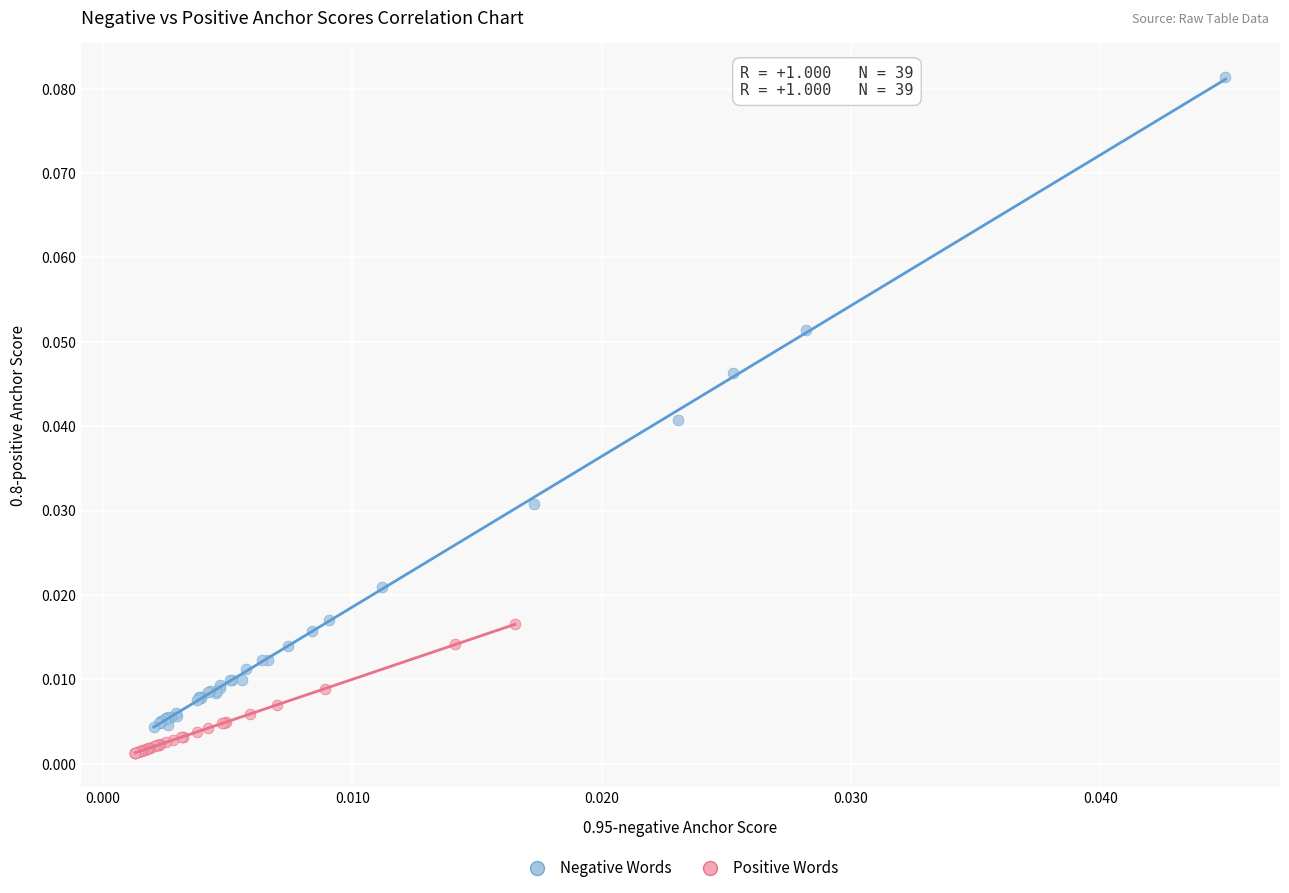

Which series has the largest Y range (max minus min)?

Negative Words